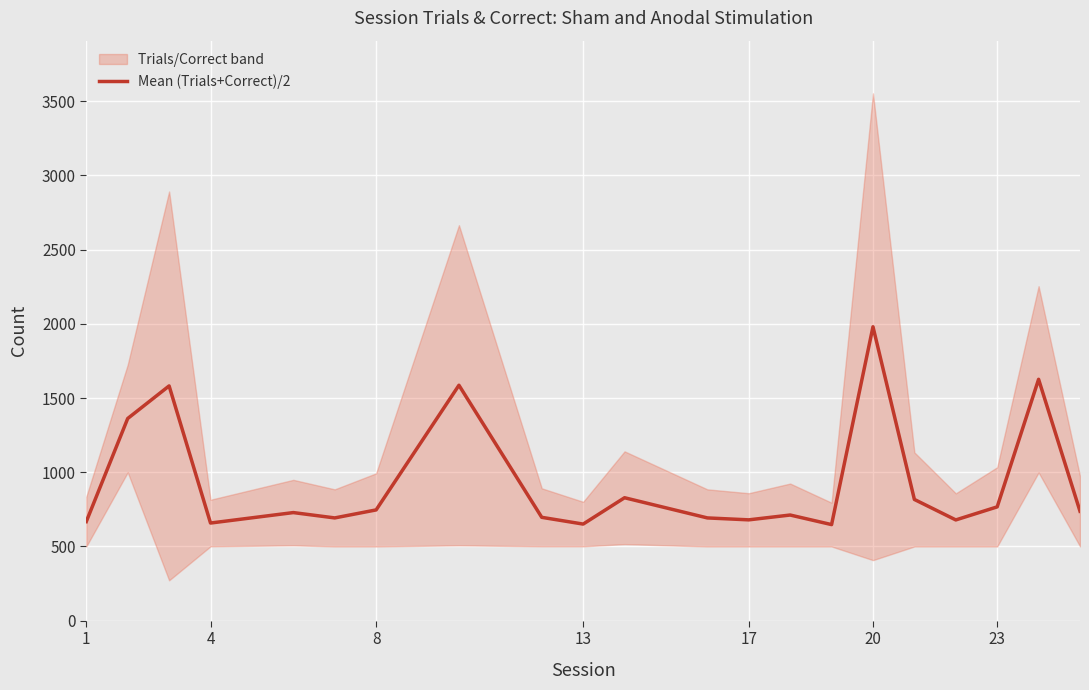

What is the lowest value of the Mean (Trials+Correct)/2 series?

647.5